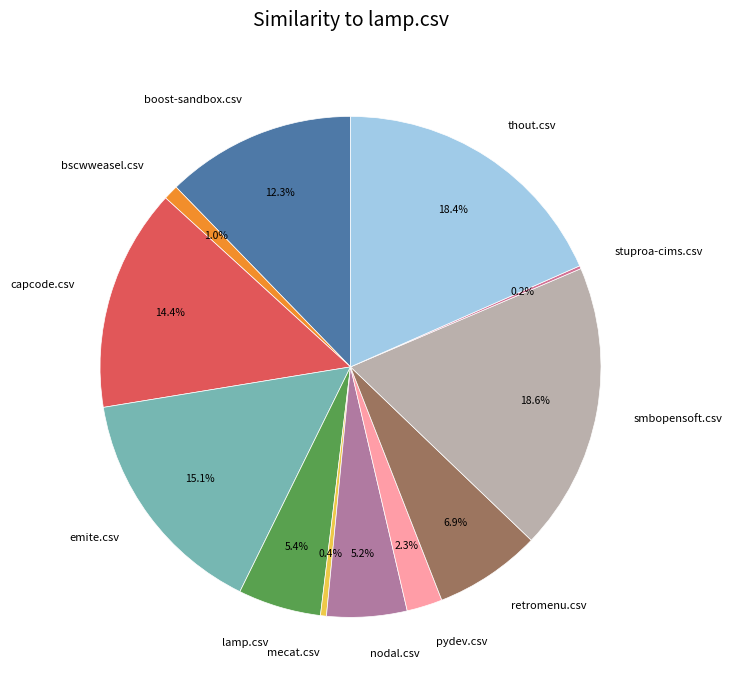

Is mecat.csv the majority of the pie?

No